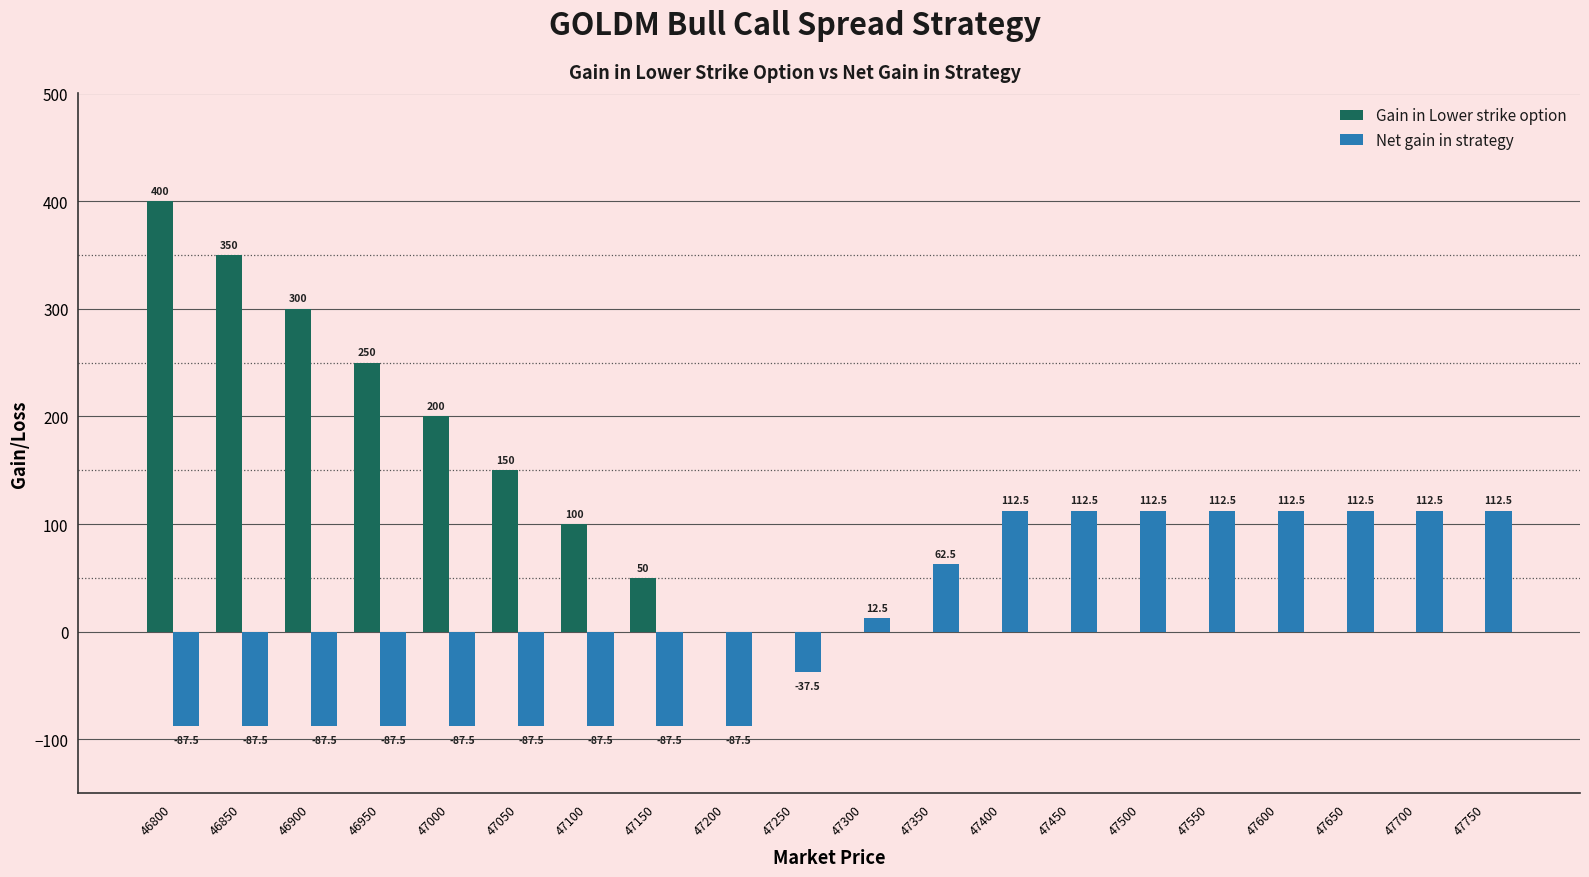

Does the chart contain stacked bars?

No